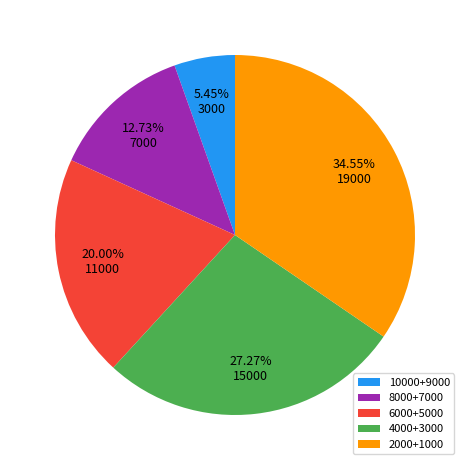

Combined, do 6000+5000 and 8000+7000 account for over 50%?

No